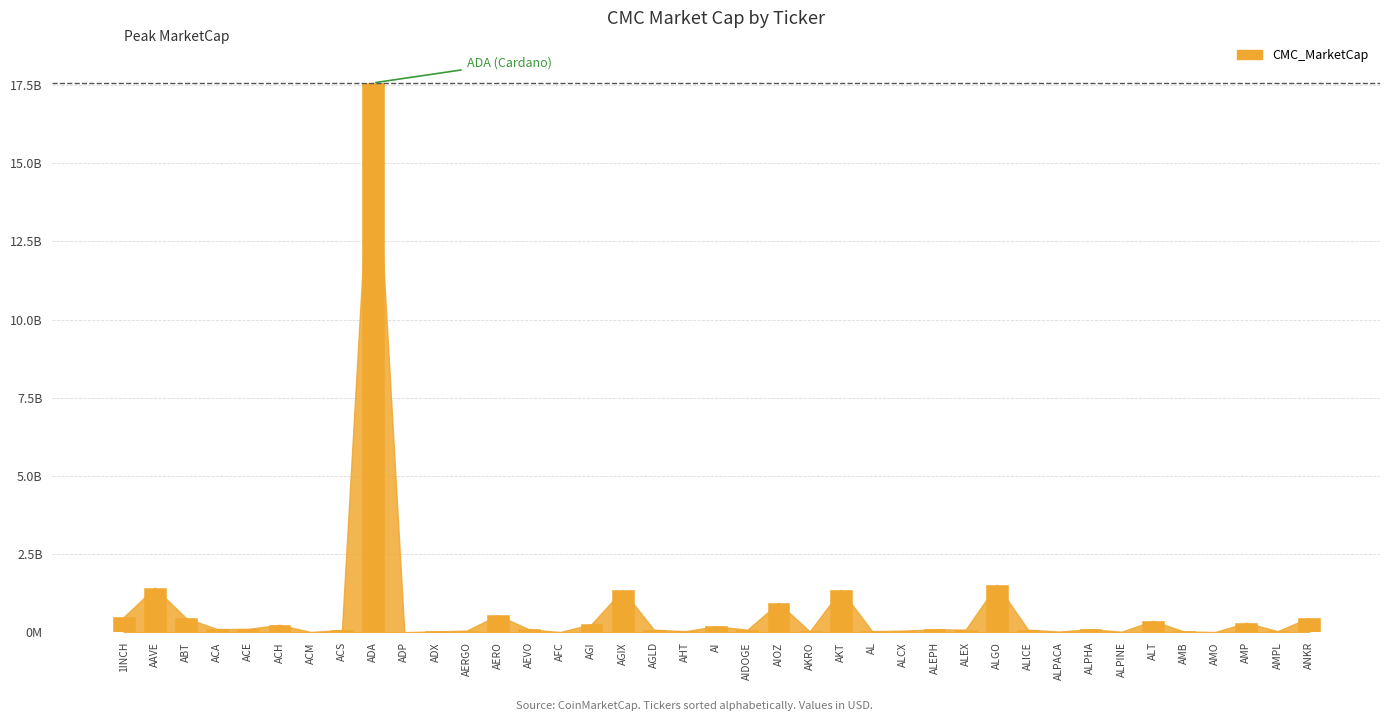

Rank the categories by value from highest to lowest.

ADA, ALGO, AAVE, AKT, AGIX, AIOZ, AERO, 1INCH, ANKR, ABT, ALT, AMP, AGI, ACH, AI, ACE, ACA, ALPHA, AEVO, ALEPH, ALEX, AGLD, ALICE, AIDOGE, ACS, ALCX, AERGO, AMPL, AL, AHT, AKRO, ADX, AMB, ALPACA, ALPINE, ACM, AMO, AFC, ADP